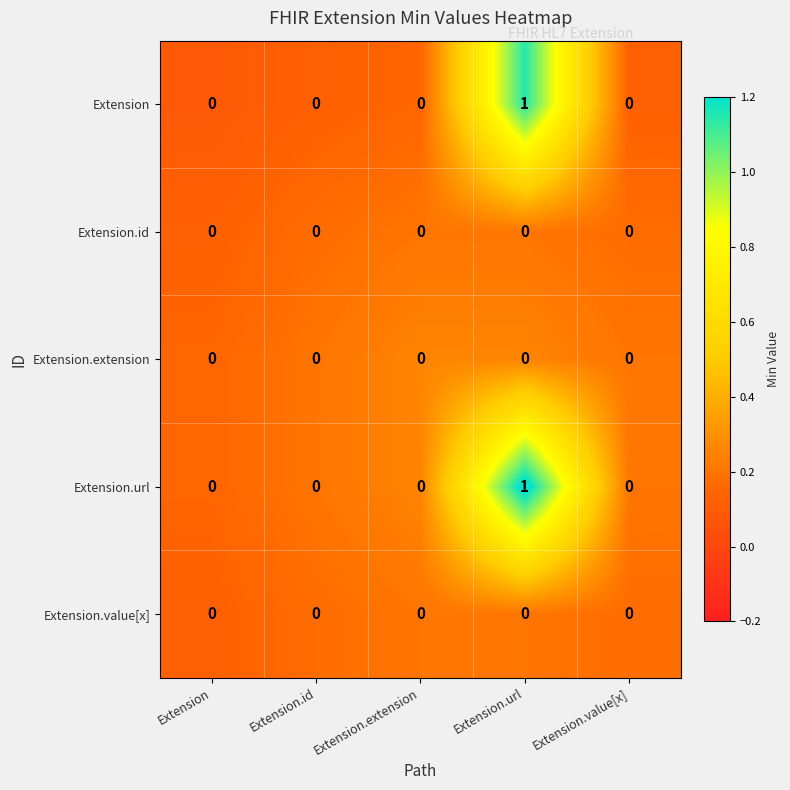

The Extension.id series shows 0 at Extension.extension. True or false?

True